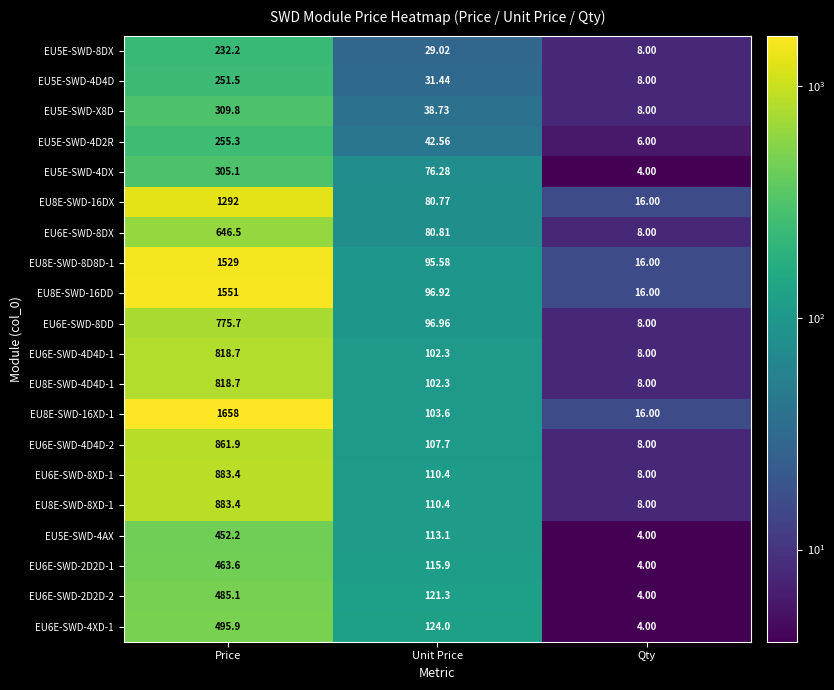

At which label is EU6E-SWD-4XD-1 closest to 249?

Unit Price